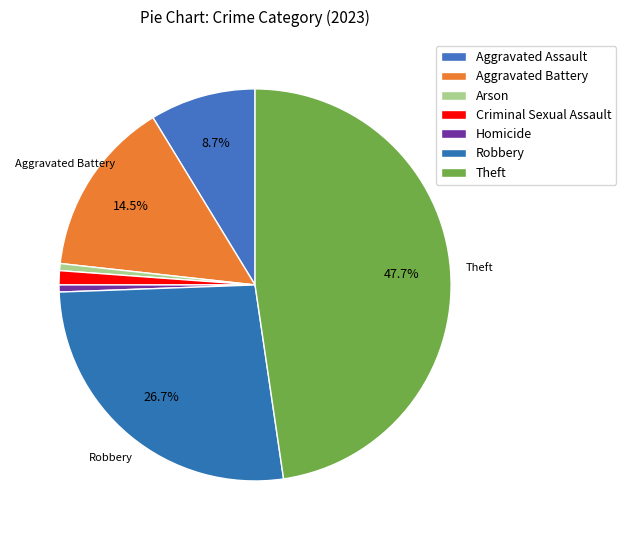

Approximately how many times larger is the value at Aggravated Assault compared to Theft?

0.2